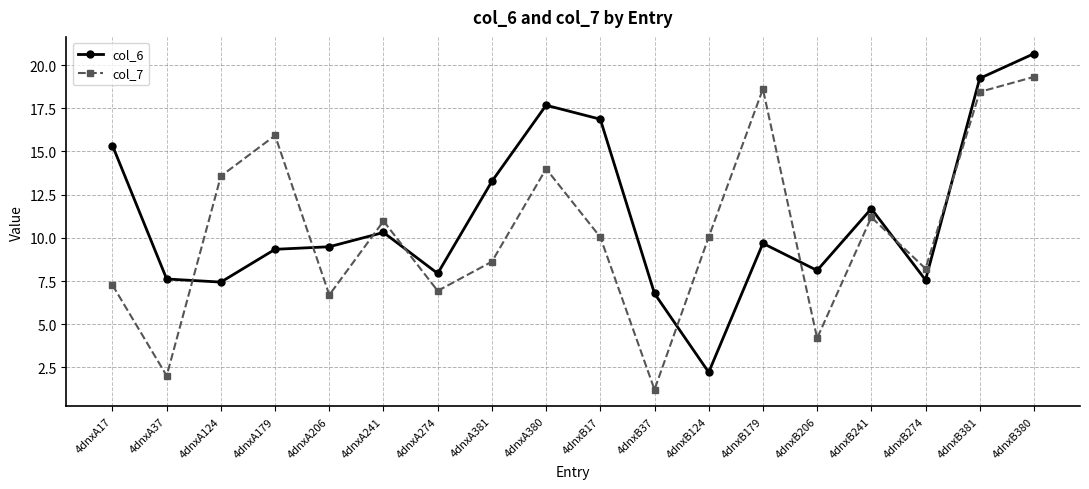

What is the sum of all col_7 values?

187.3